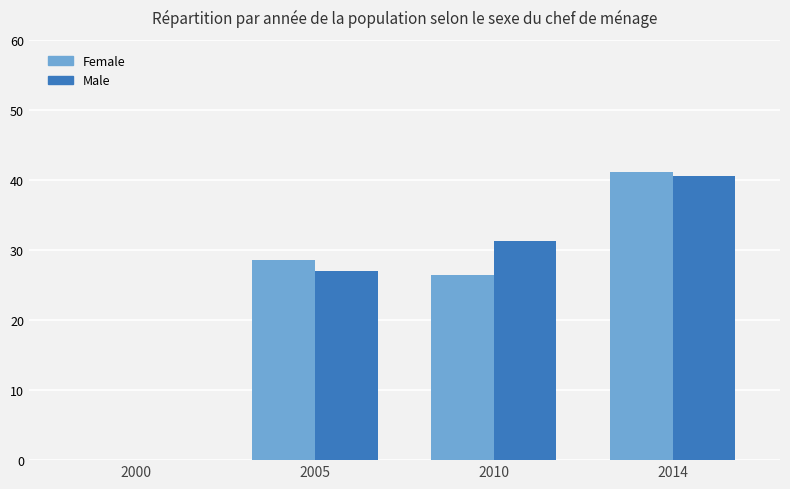

Count the number of data series in this chart.

2